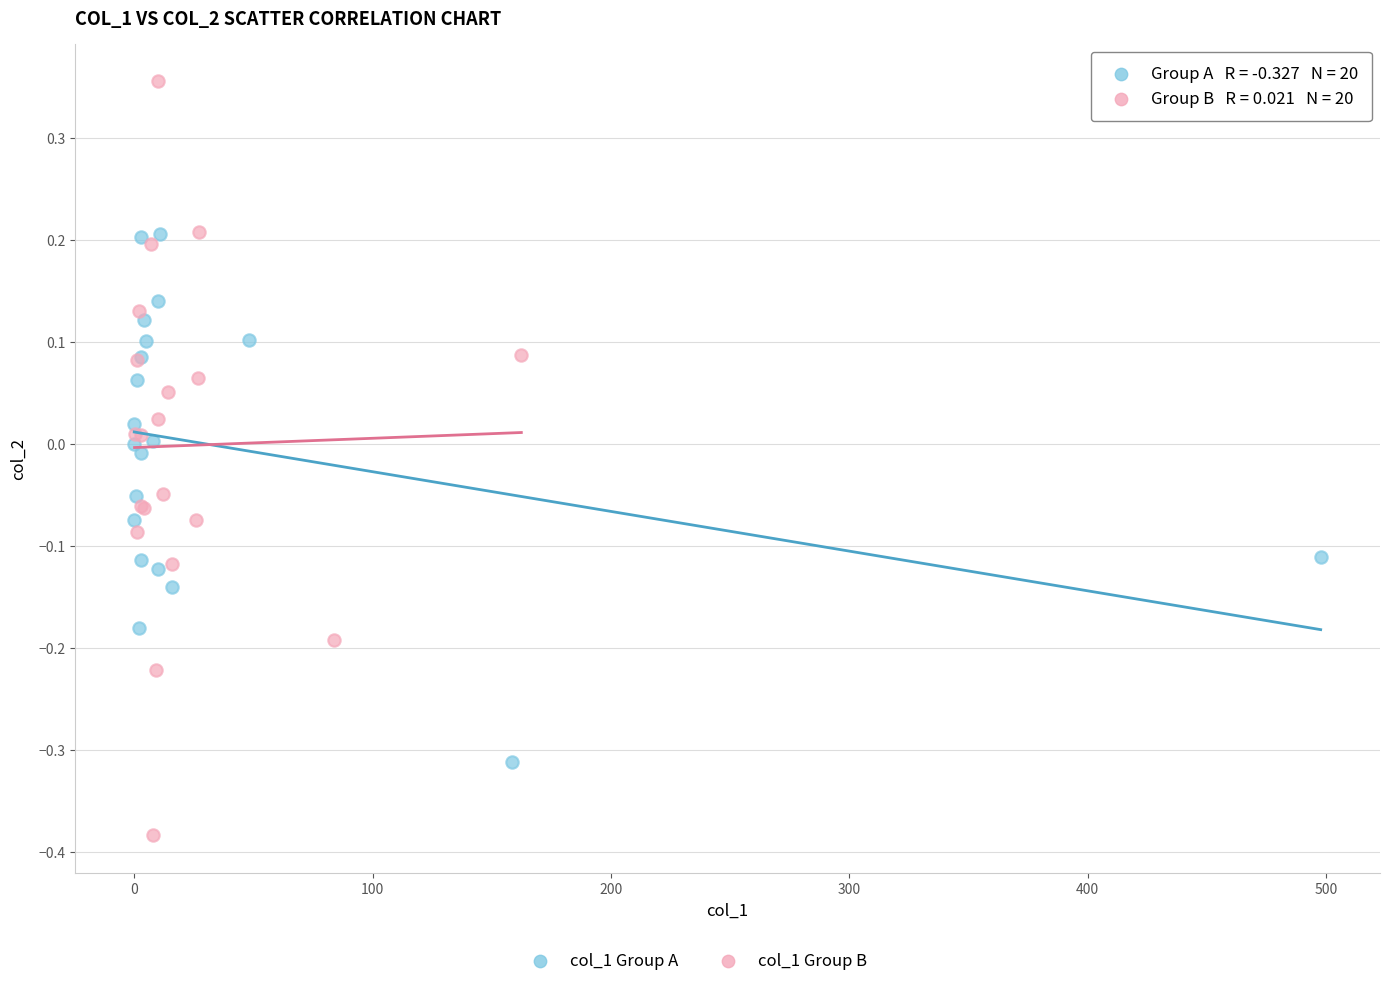

Which series contains the lowest Y value?

col_1 Group B